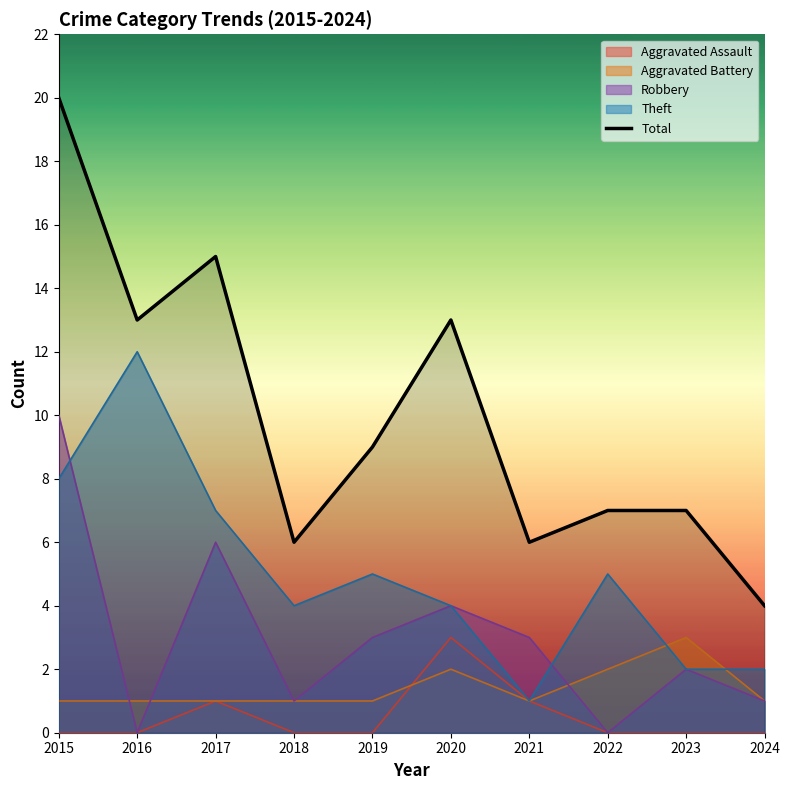

Is it true that the value at 2021 is 2?

False